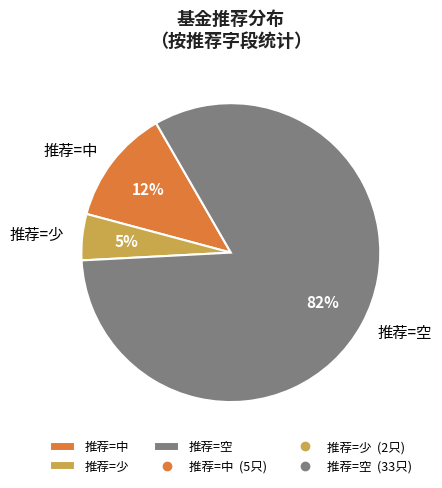

The 推荐=少 slice represents 5% of the pie. True or false?

True